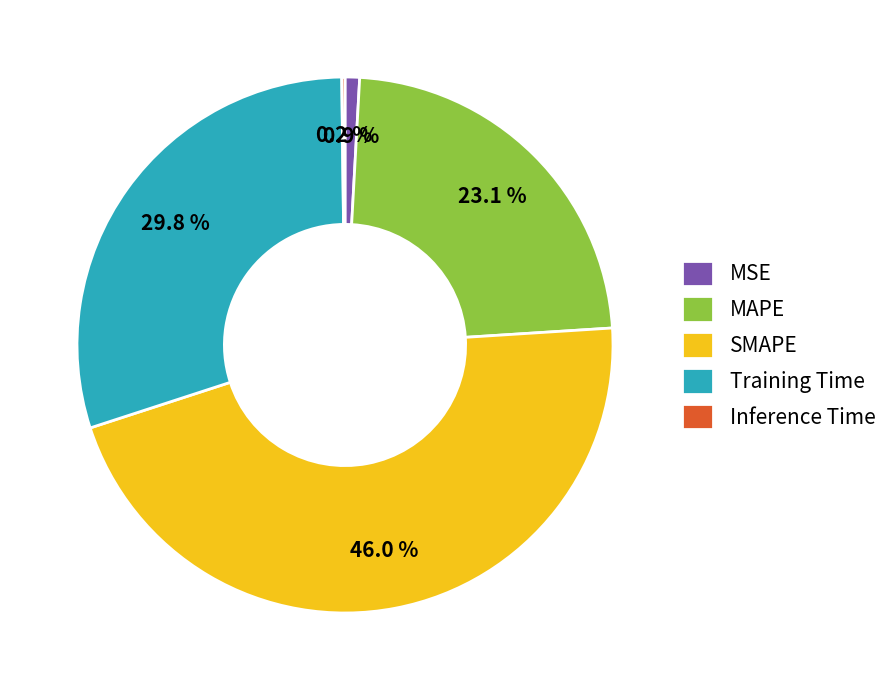

Which category has the biggest portion of the pie?

SMAPE